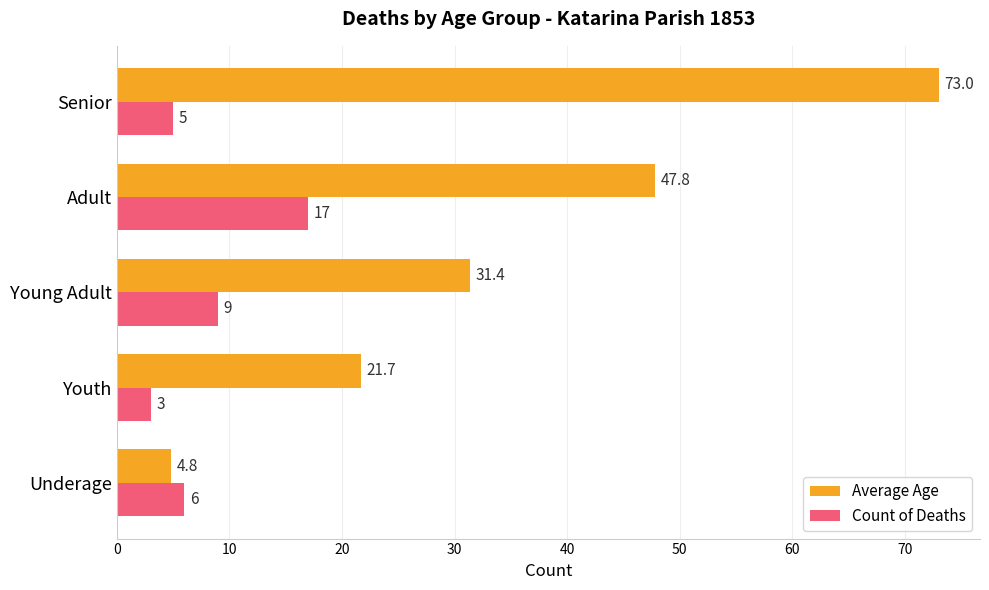

What is the difference between the maximum and minimum values in the Count of Deaths series?

14.0